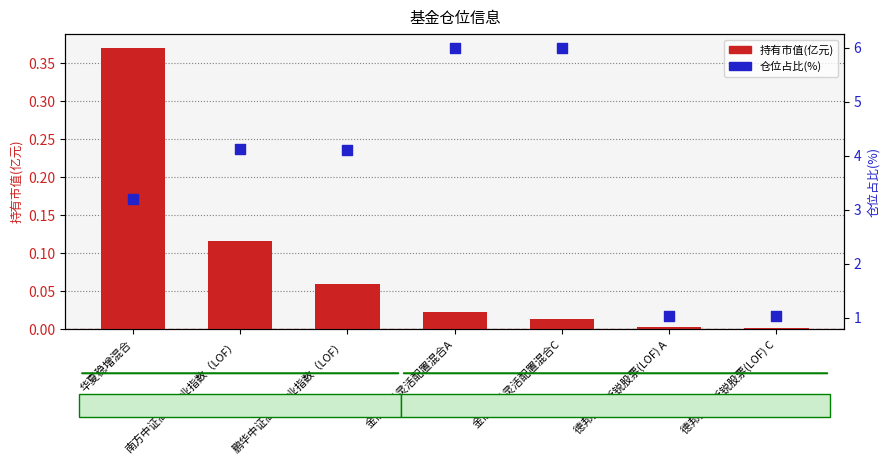

Which series contains the lowest Y value?

持有市值(亿元)